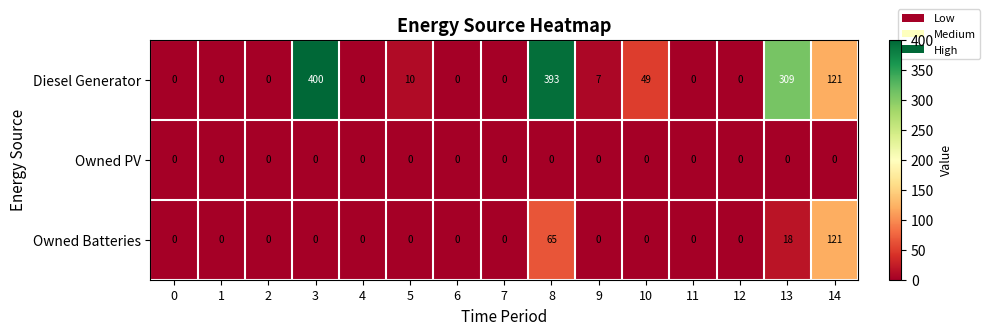

List the series in order of their peak value, highest first.

Diesel Generator, Owned Batteries, Owned PV